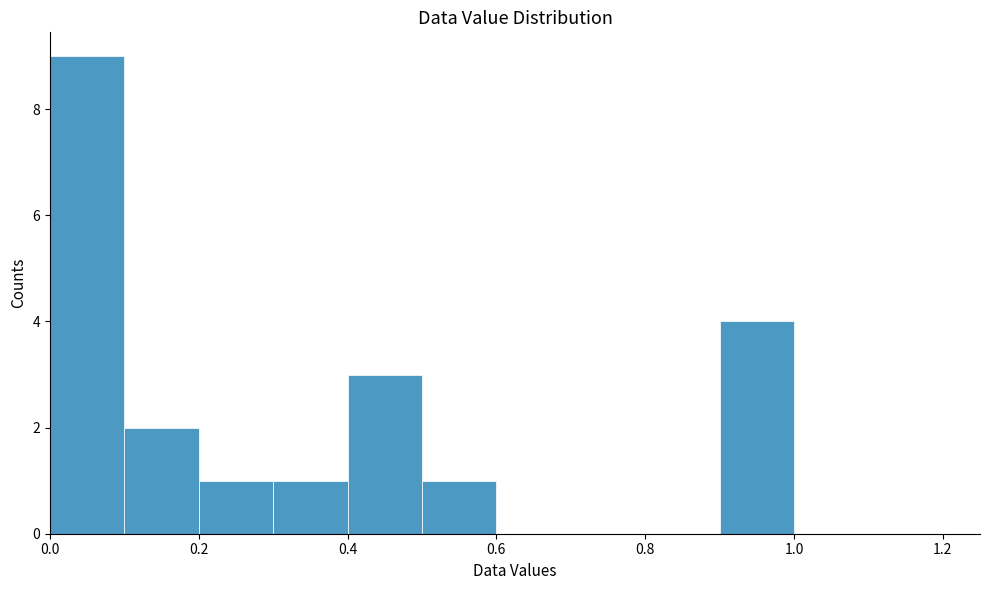

How tall is the bar that spans 0.9 to 1.0 on the x-axis? The values are not printed on the chart, so give them approximately, as read against the axis.

4